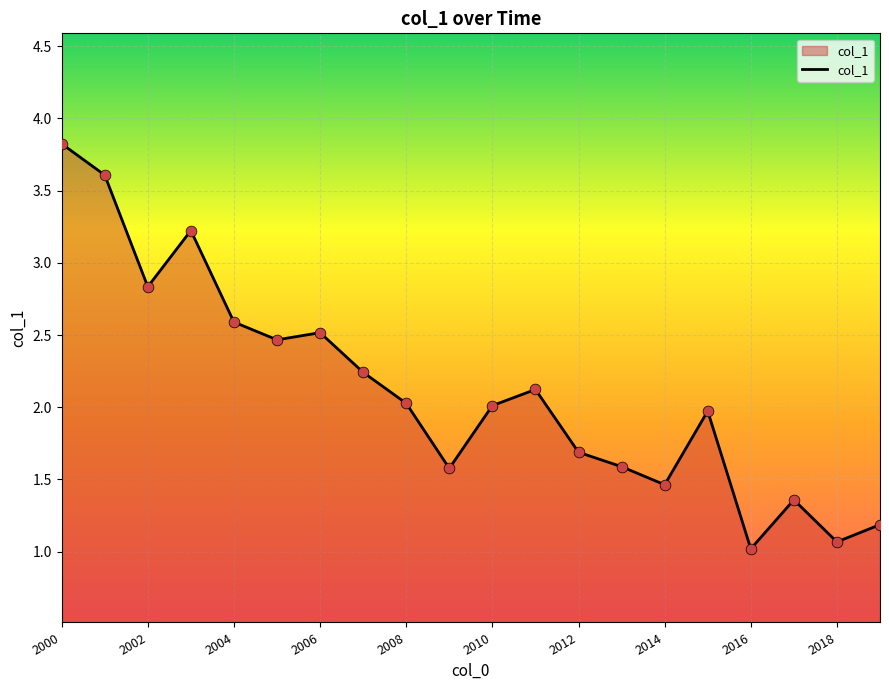

What is the difference between the maximum and minimum values?

2.8